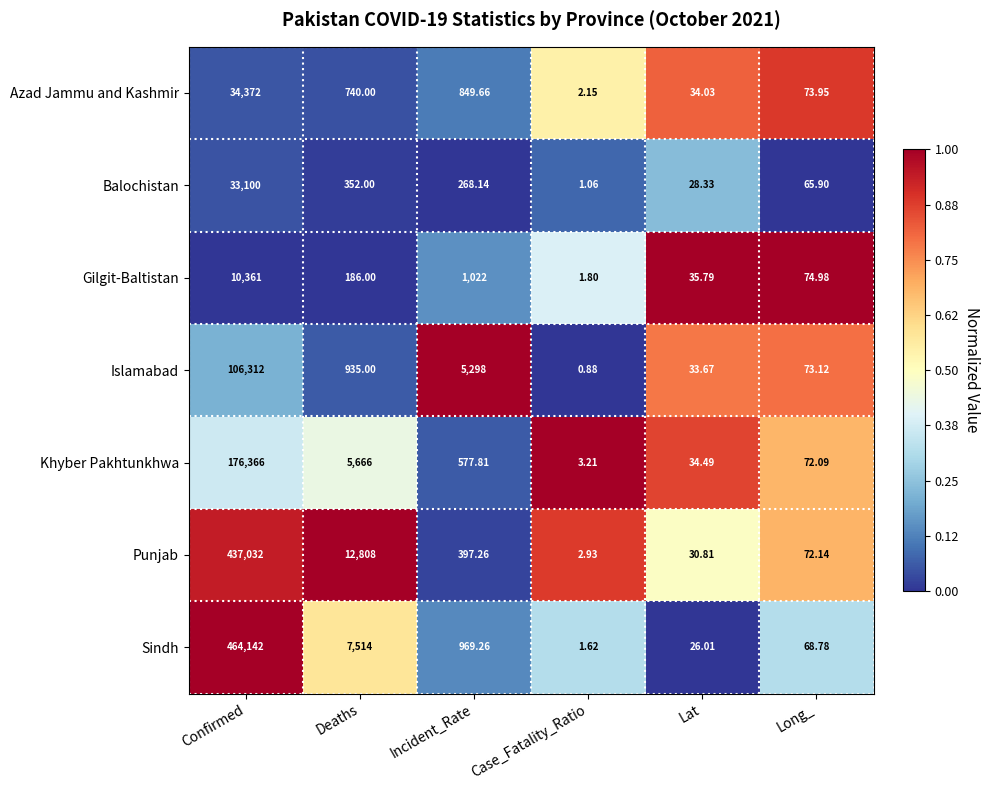

Which series has the largest range (max minus min)?

Sindh